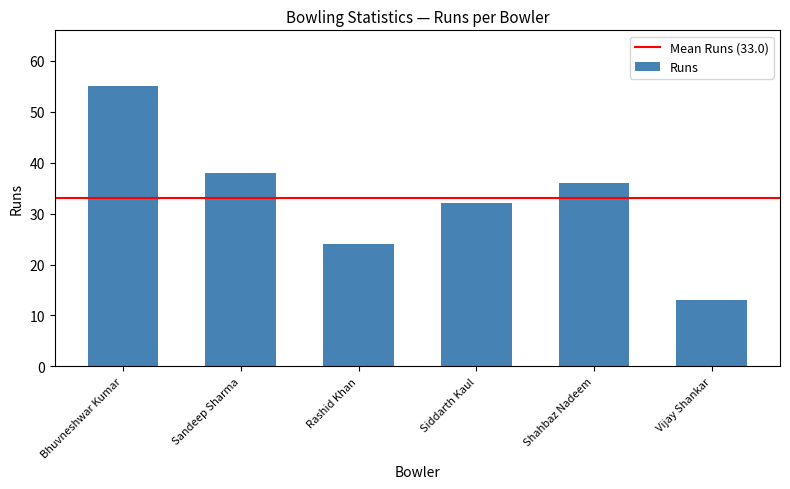

What is the label of the 1st bar from the right?

Vijay Shankar